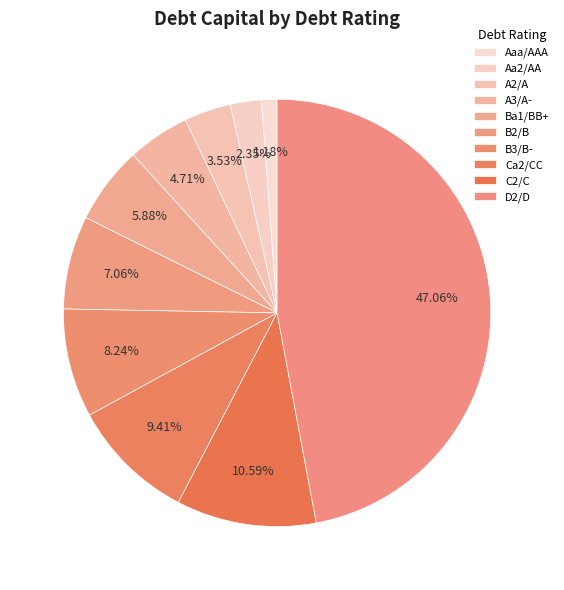

Count the number of slices in the pie.

10